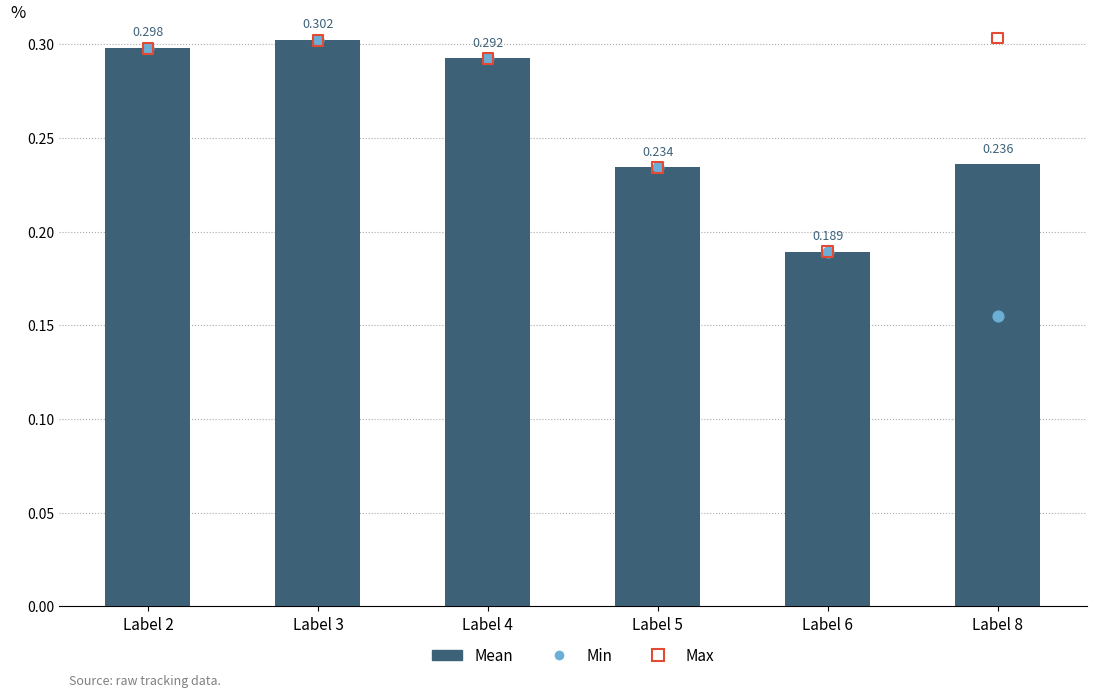

Which series has the widest spread of Y values?

Min